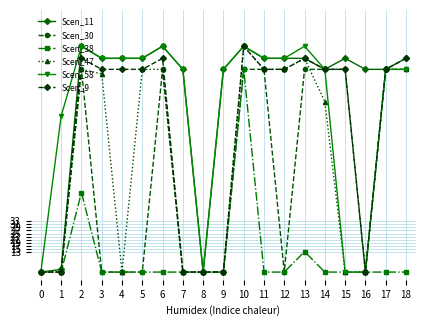

What are all the series names shown in the legend?

Scen_11, Scen_30, Scen_38, Scen_47, Scen_58, Scen_9